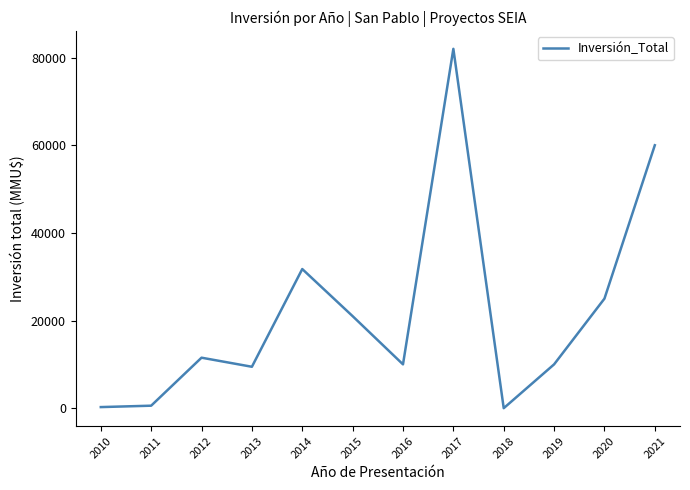

Which label corresponds to the largest value in the chart?

2017